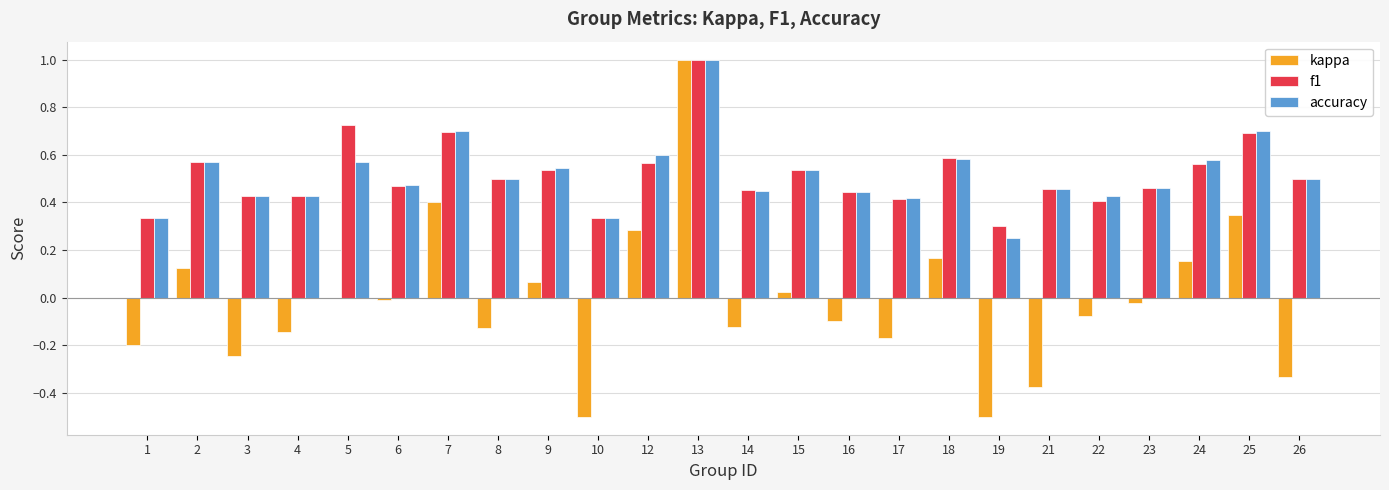

Are the bars horizontal?

No